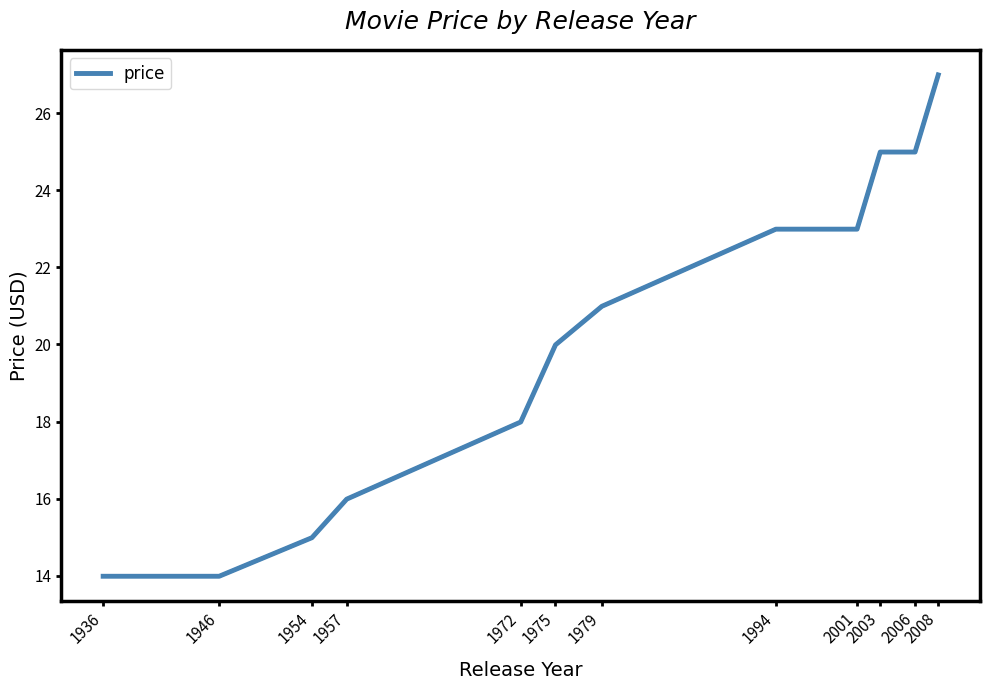

What is the difference between the maximum and minimum values?

13.0